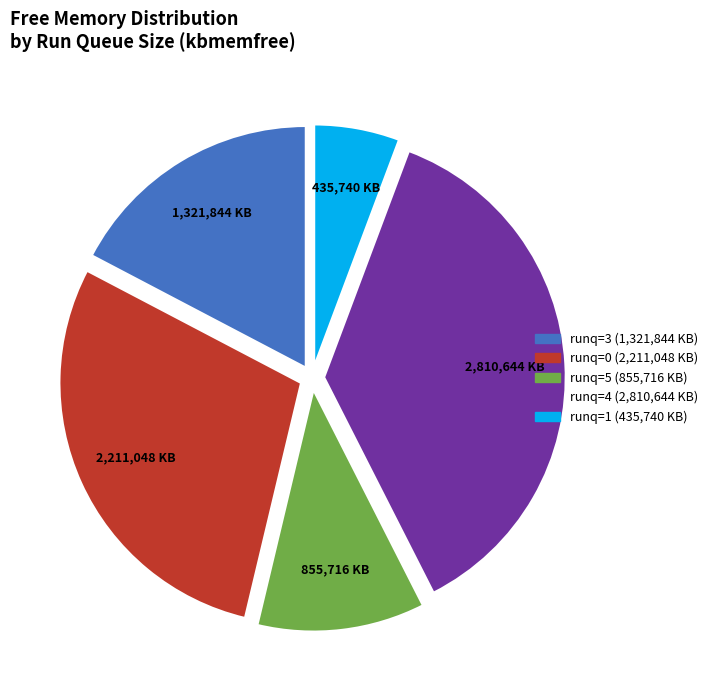

Is there any slice that represents more than half of the pie?

No